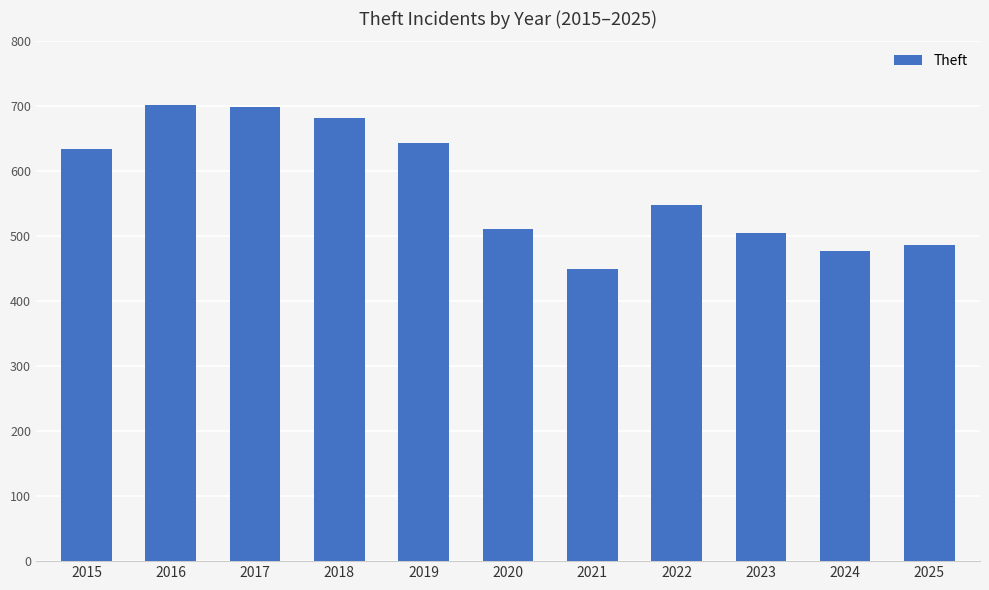

Where is the data nearest to the value 576?

2022